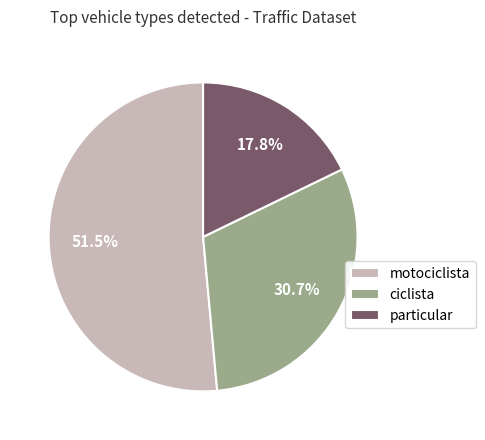

What is the largest slice in the pie chart?

motociclista